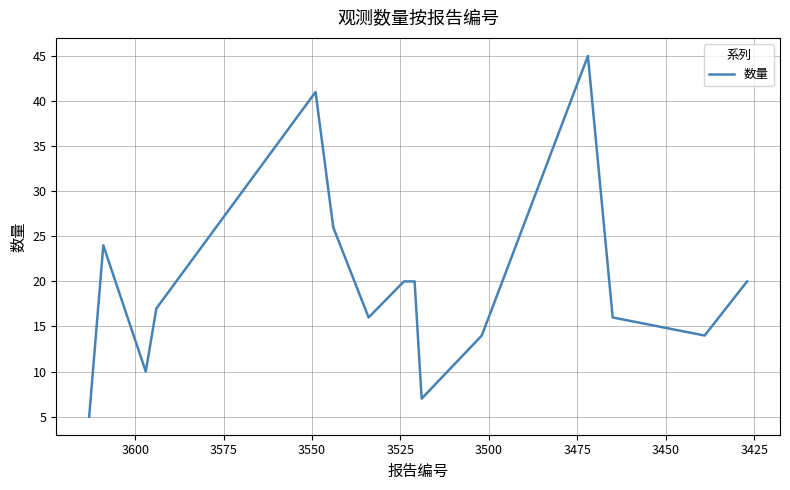

Reading left to right, what are all the values shown in this chart?

5	24	10	17	41	26	16	20	20	7	14	45	16	14	20